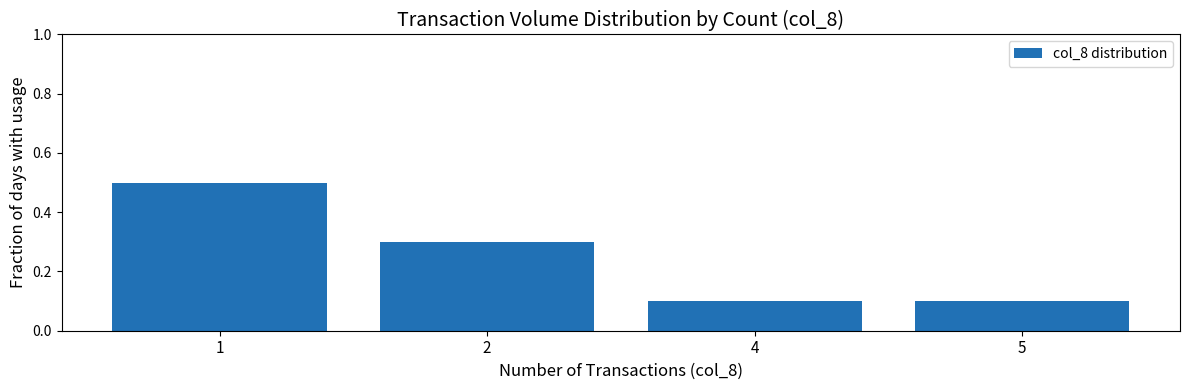

What is the value of the 4th bar from the left?

0.1